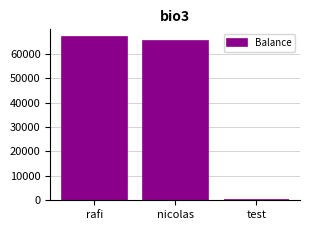

Which has a higher value, test or rafi?

rafi